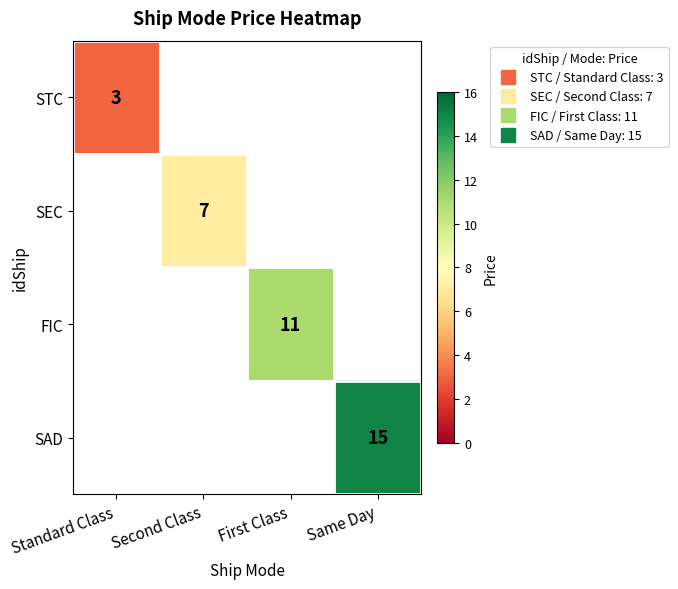

At which category does the chart reach its peak across all series?

Same Day